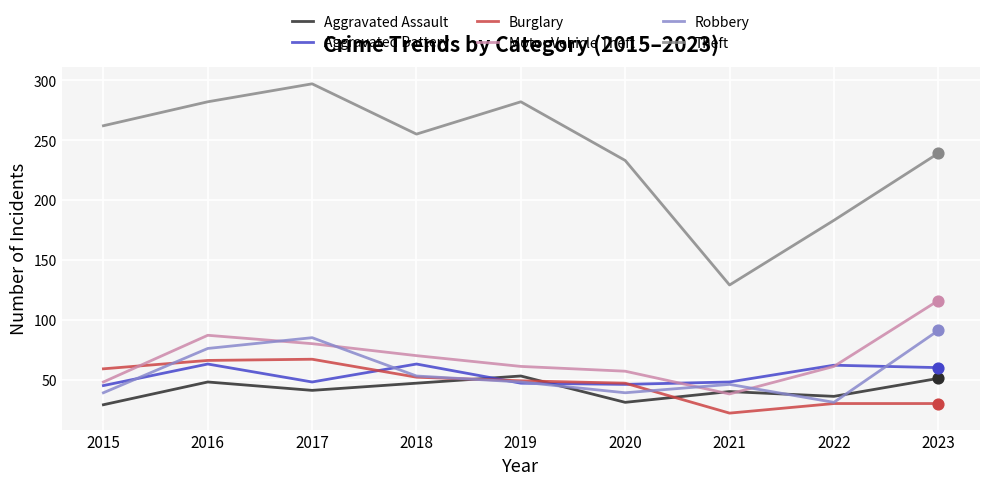

Which series has the largest total across all categories?

Theft